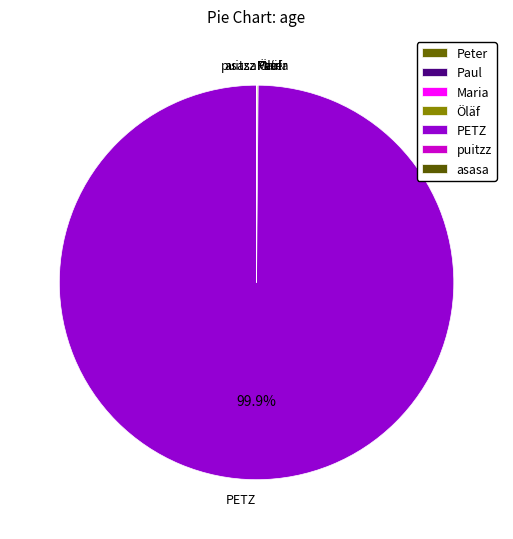

What is the largest slice in the pie chart?

PETZ